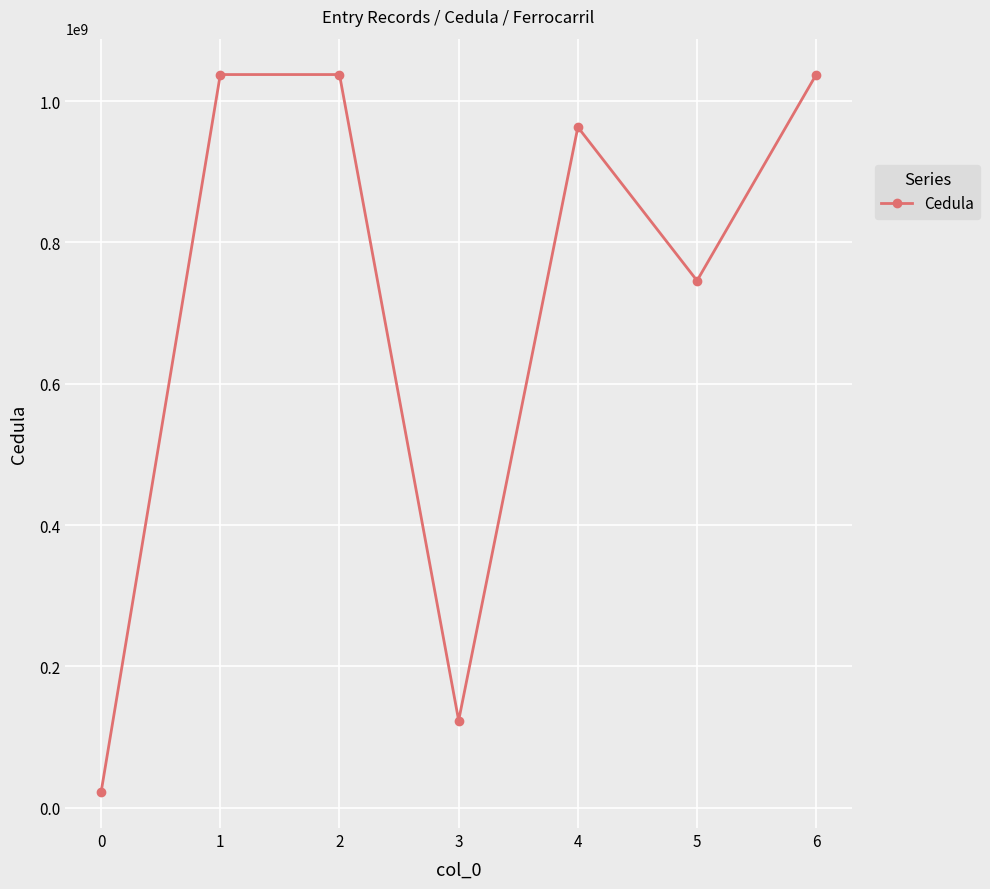

What is the maximum value shown in the chart?

1037648995